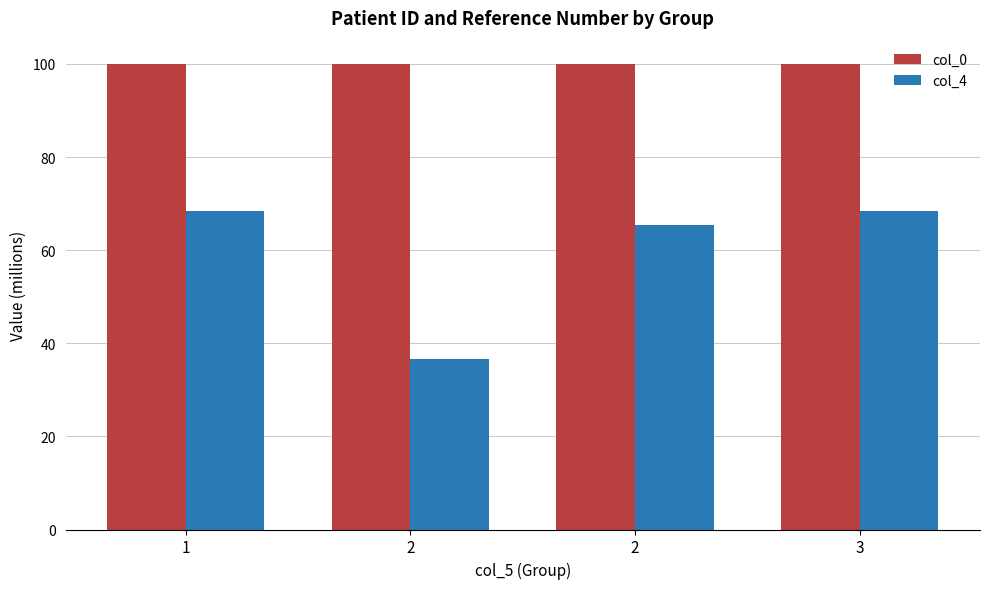

What are all the series names shown in the legend?

col_0, col_4